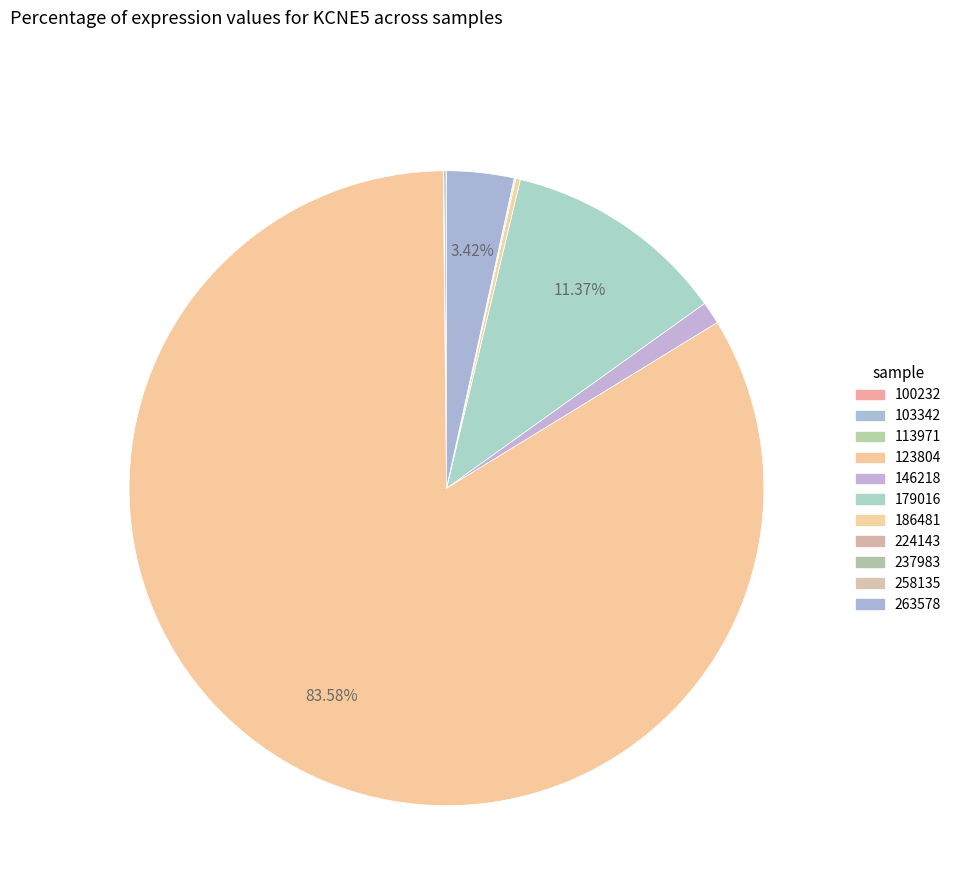

What percentage do 237983 and 186481 together represent?

0.3%